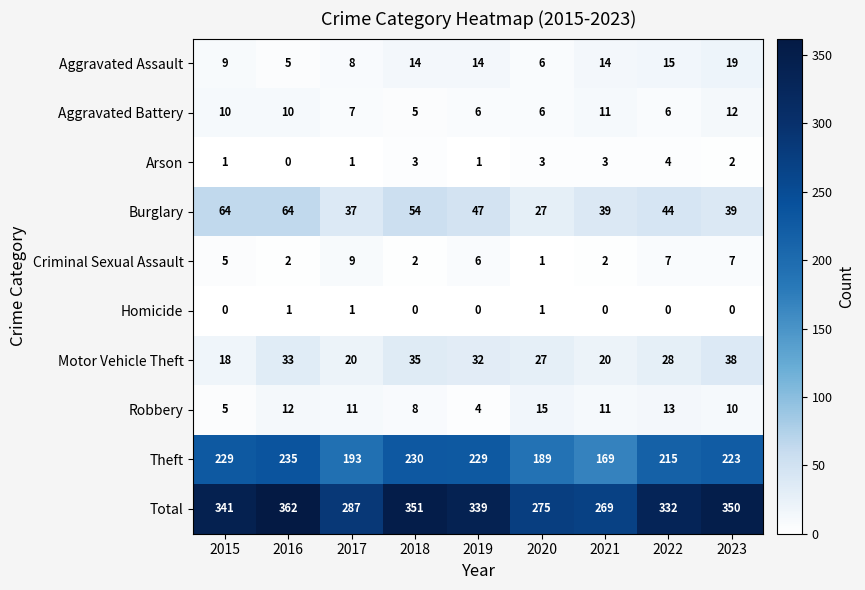

Between 2016 and 2017, which series saw the biggest shift?

Total